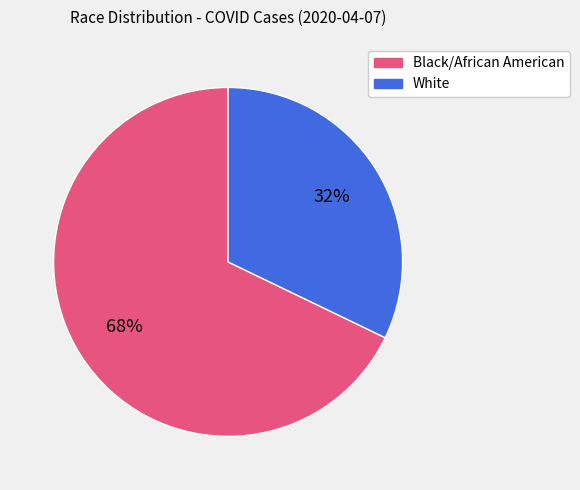

To the nearest percent, what is the average slice percentage?

50%